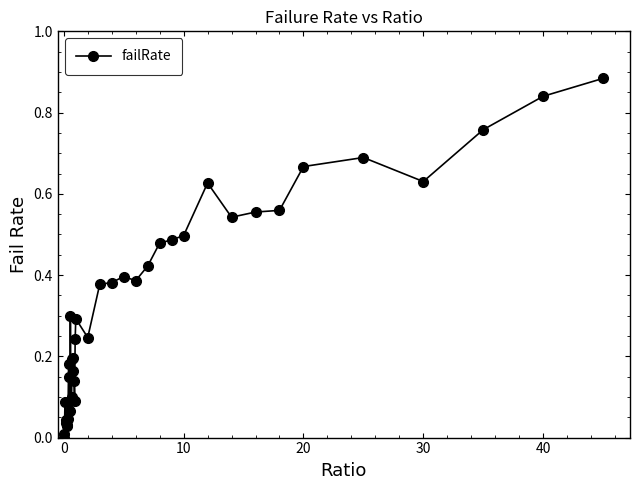

True or false: the data has more than 2 interior local peaks.

True